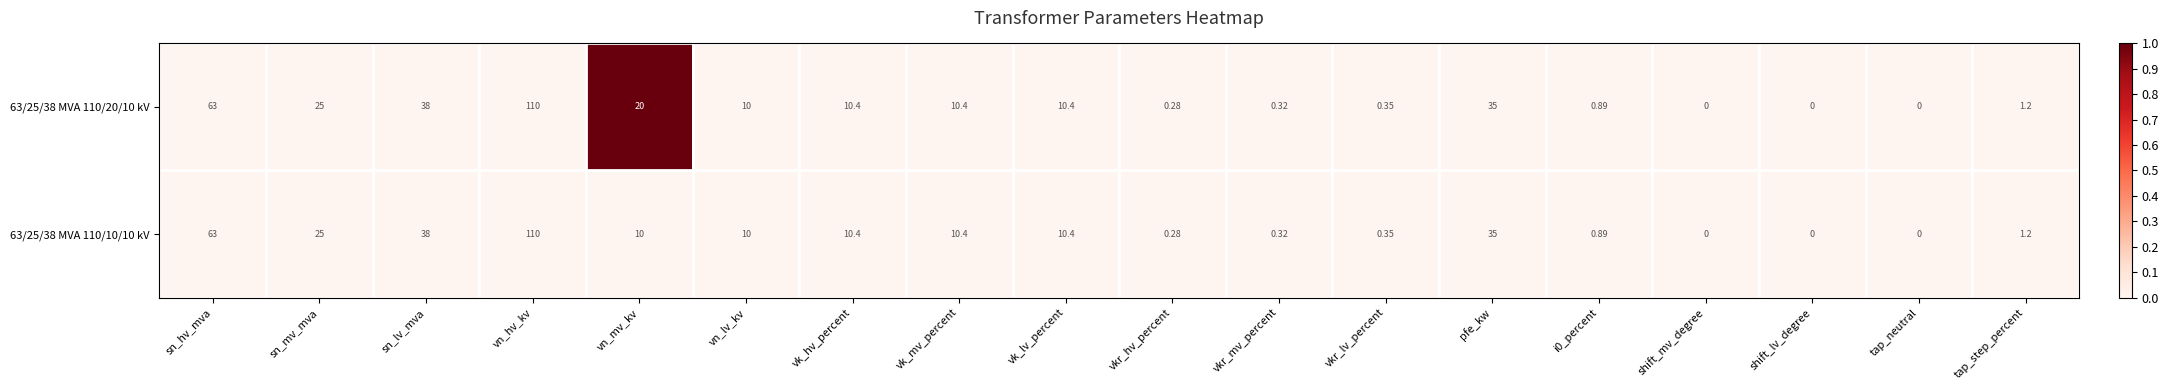

At which label is 63/25/38 MVA 110/10/10 kV closest to 55?

sn_hv_mva